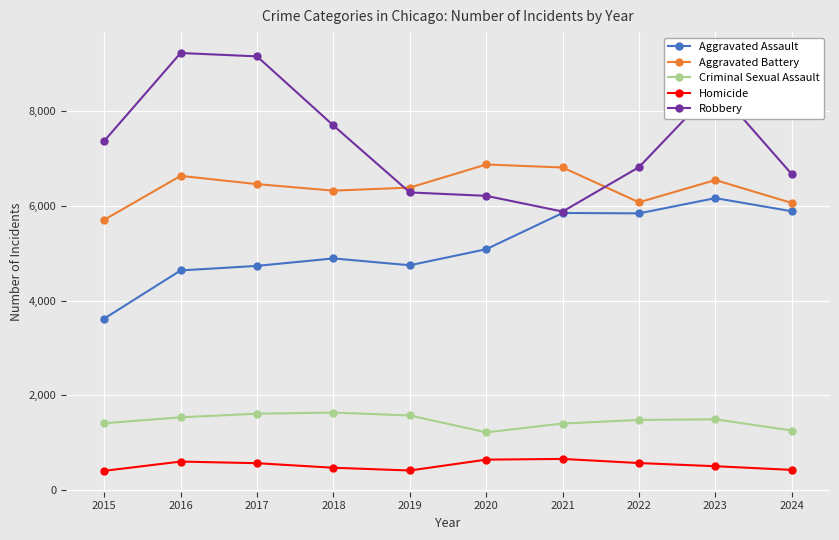

What is the total value across all series at 2016?

22626